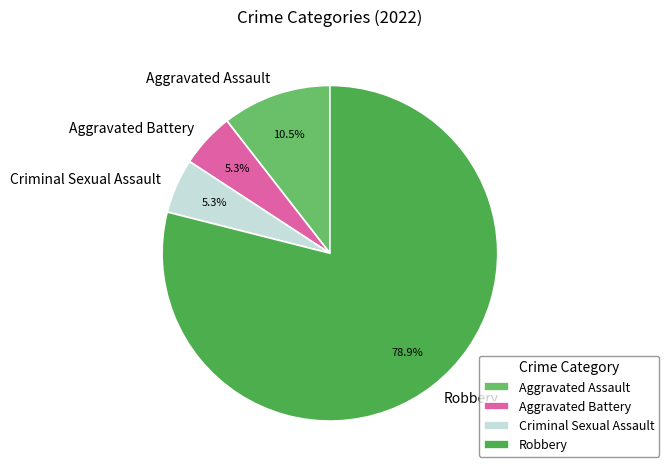

How much of the chart is everything except Aggravated Assault?

89.5%